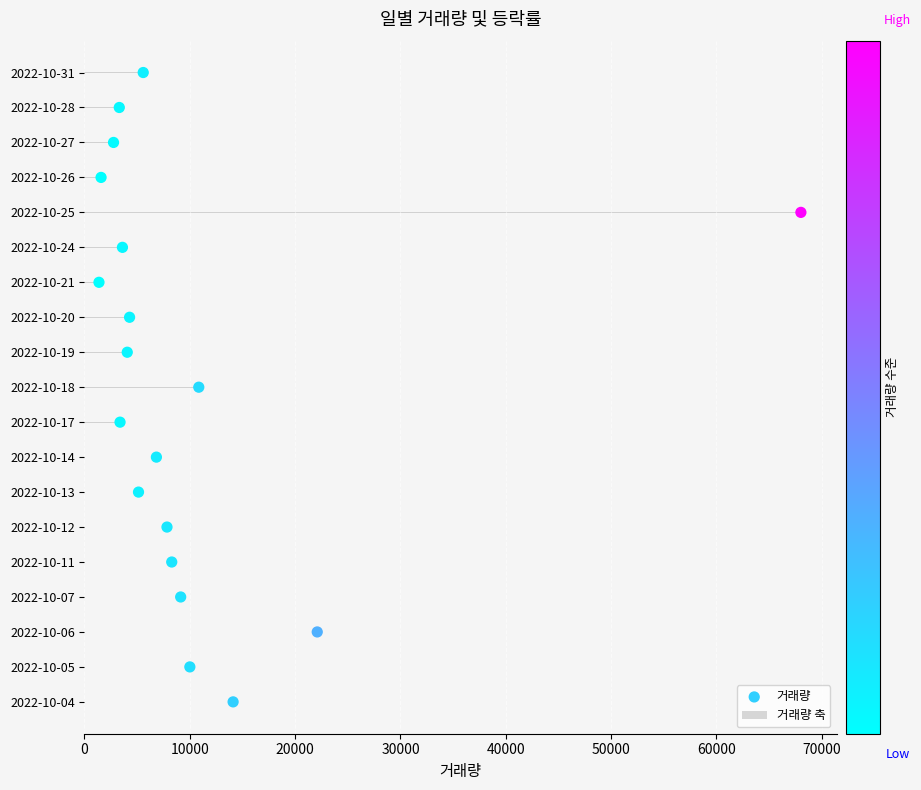

Which series contains the highest Y value?

거래량 축